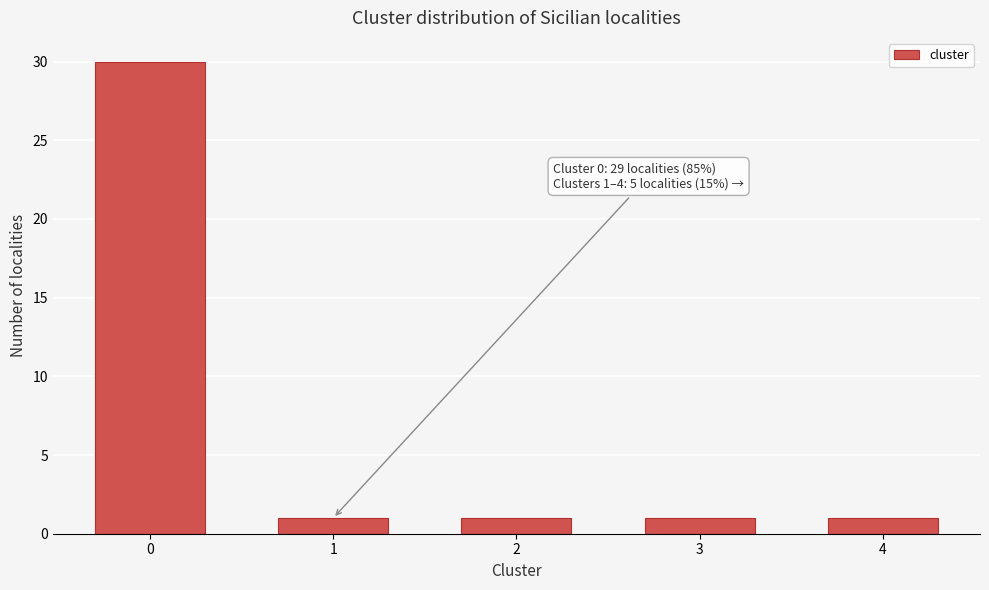

Reading left to right, extract all data points from this chart.

30	1	1	1	1